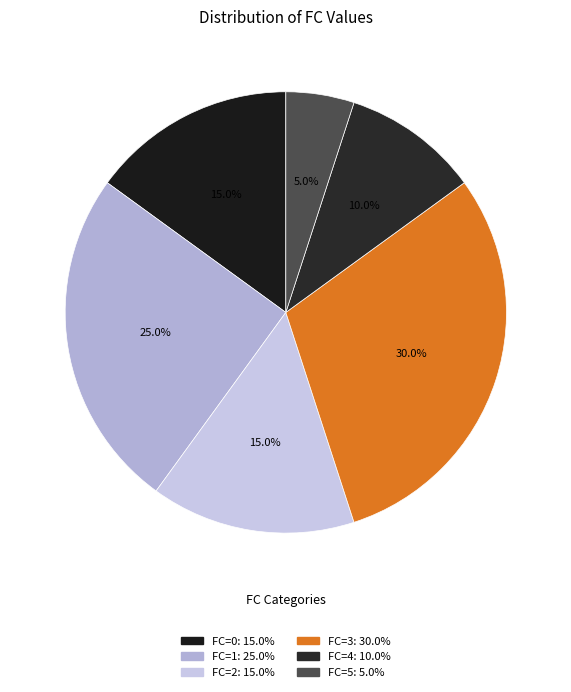

Rank the categories by value from lowest to highest.

FC=5, FC=4, FC=0, FC=2, FC=1, FC=3